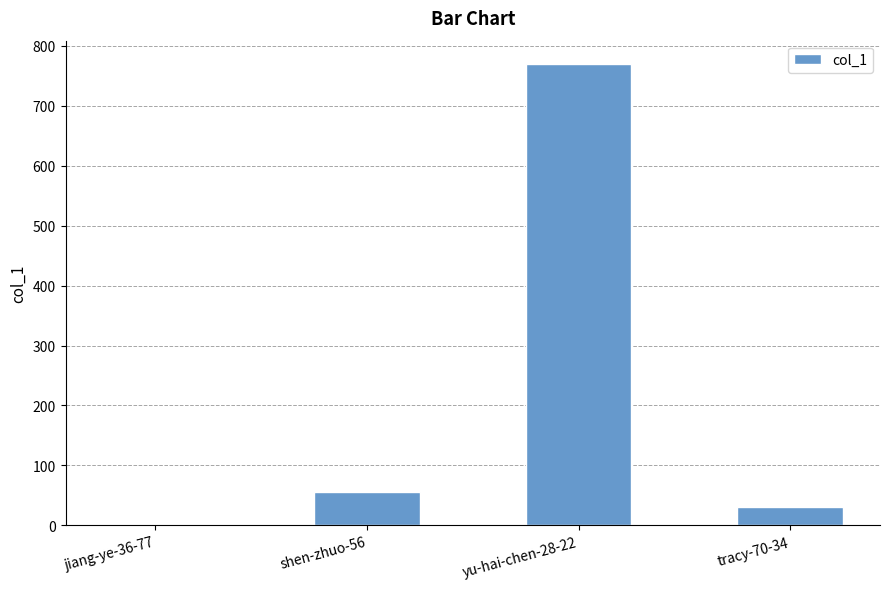

Reading left to right, what are all the values shown in this chart?

jiang-ye-36-77=1	shen-zhuo-56=56	yu-hai-chen-28-22=770	tracy-70-34=31